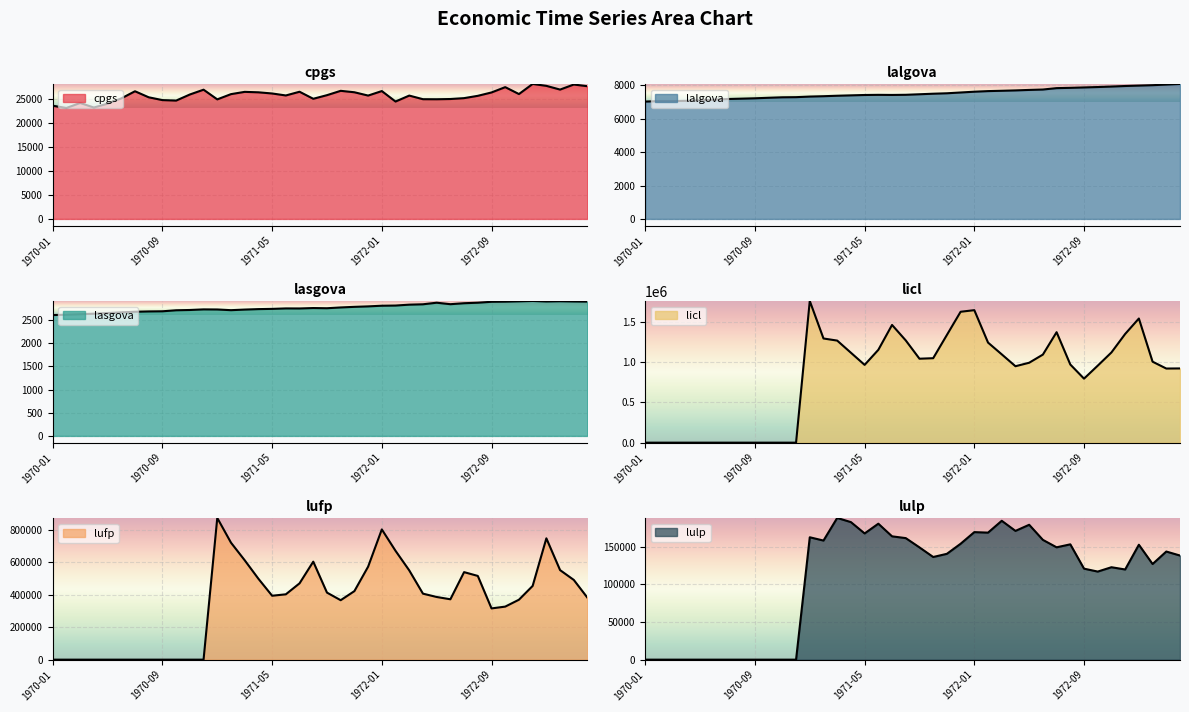

What is the label of the 22nd point from the right?

1971-07